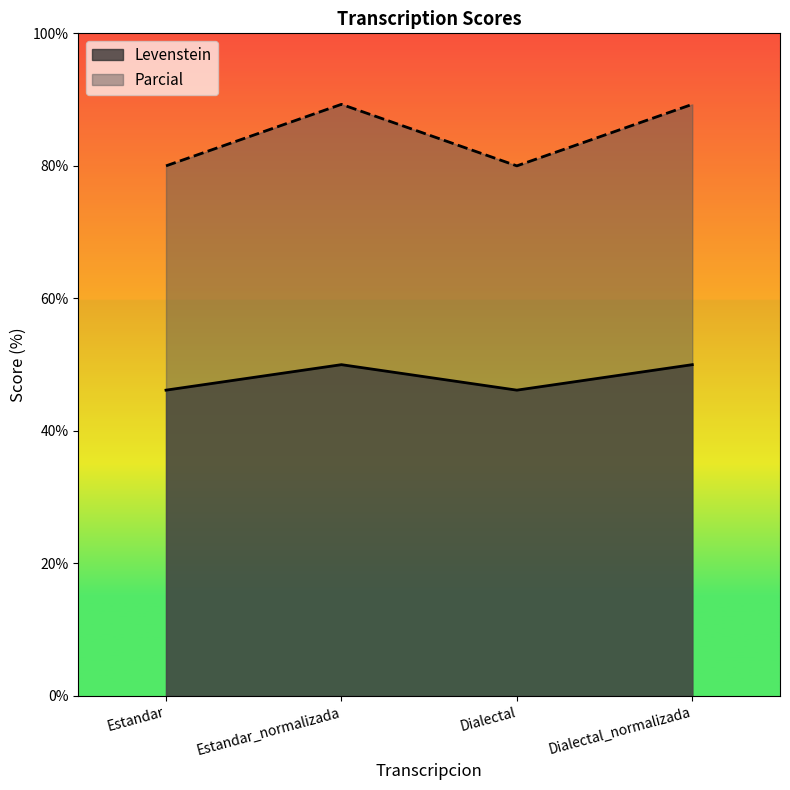

What is the maximum value for Parcial?

89.3